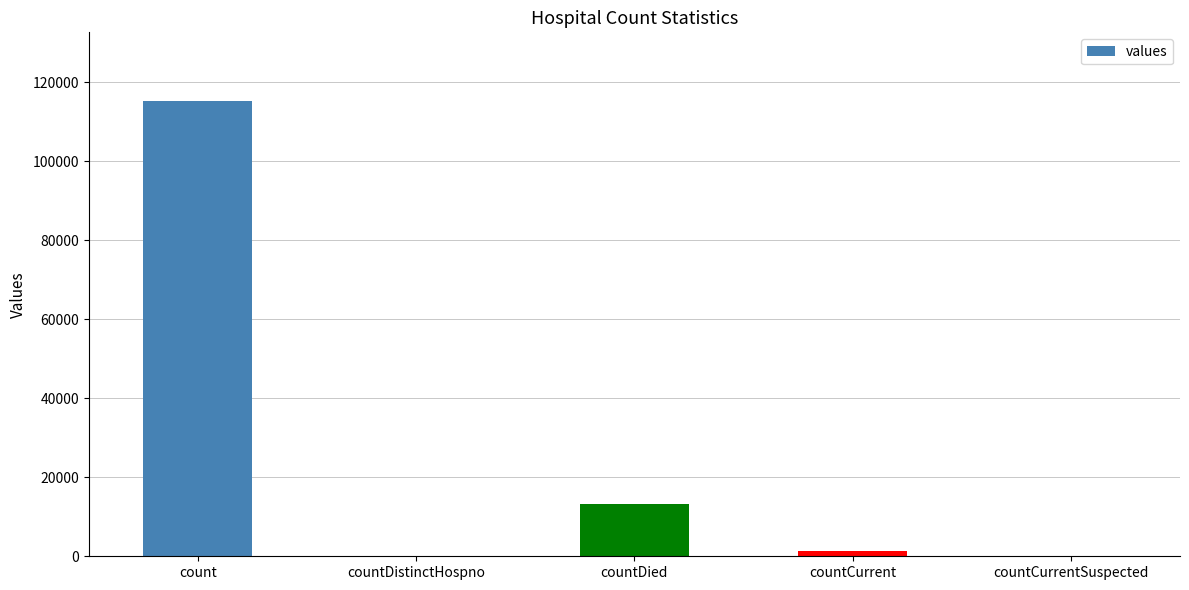

What is the change in value from countCurrent to countCurrentSuspected?

-1383